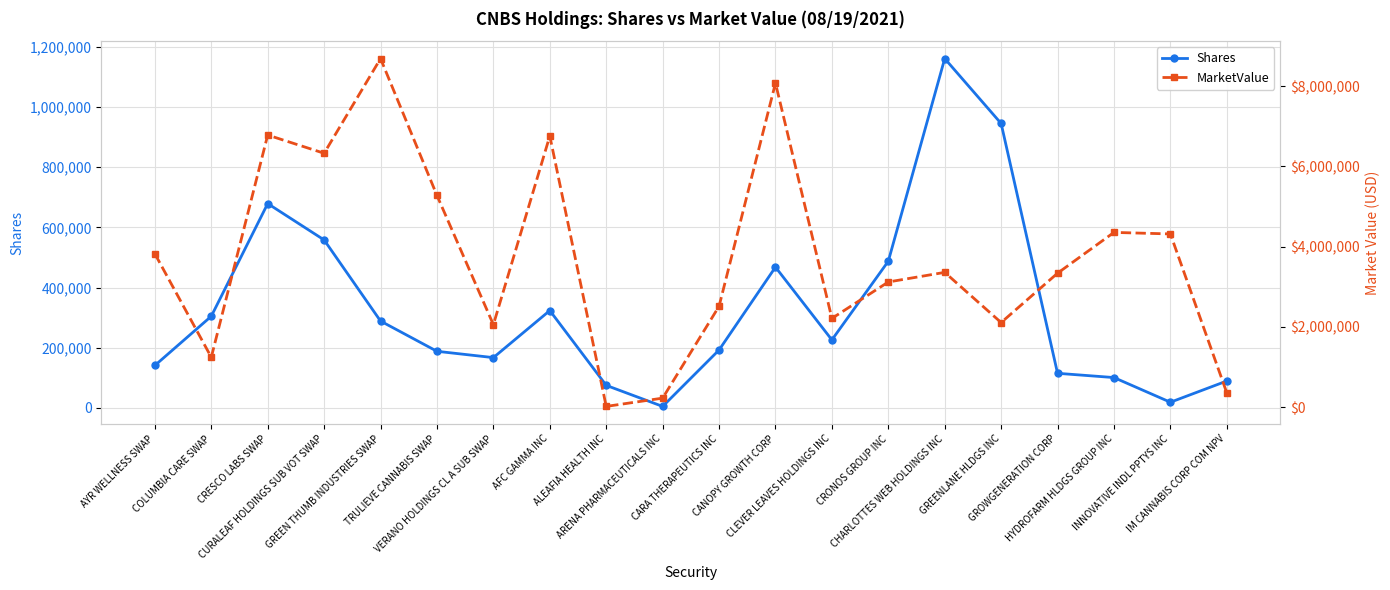

What is the average value of the Shares series?

326638